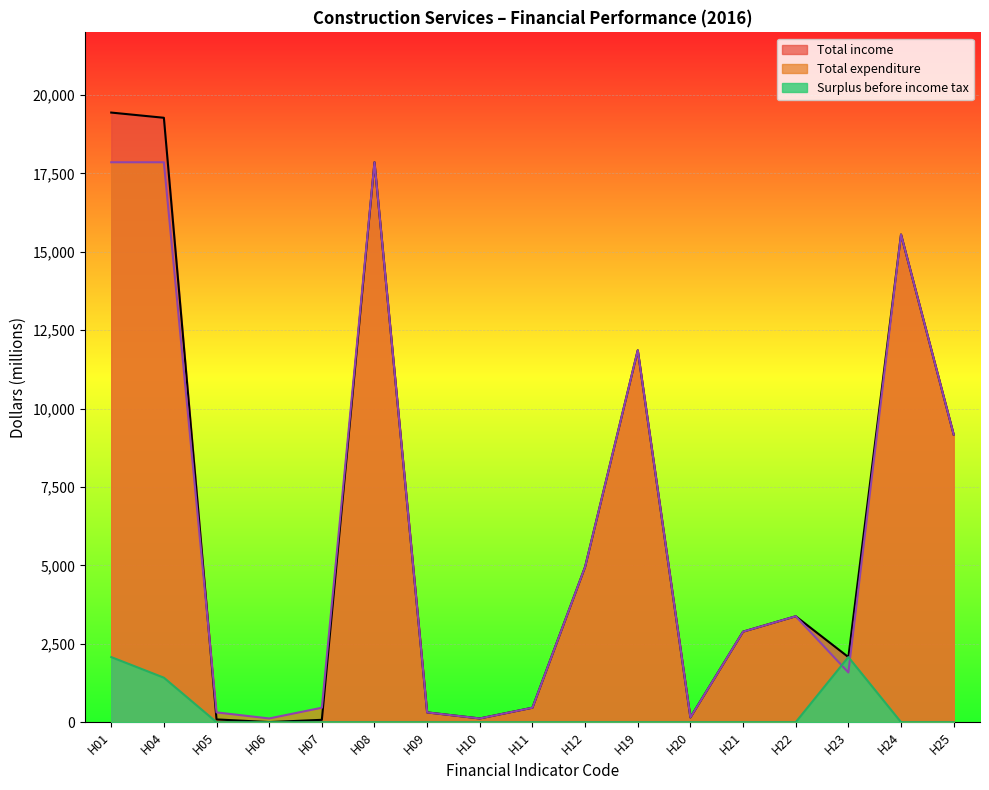

What is the highest value of the Total income series?

19442